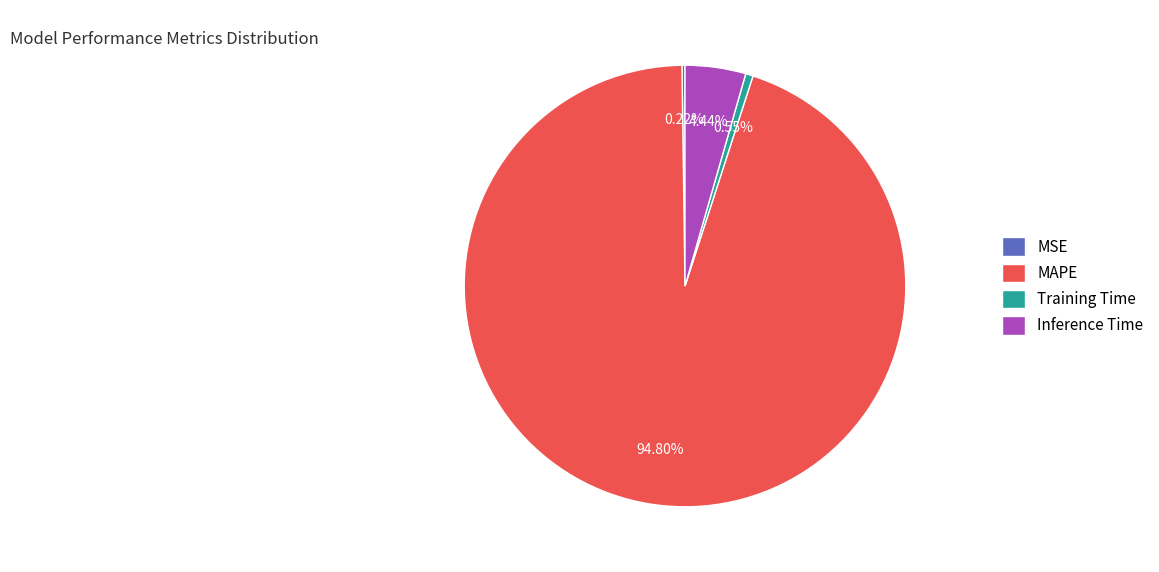

To the nearest percent, what is the difference between the Inference Time and Training Time slice percentages?

4%